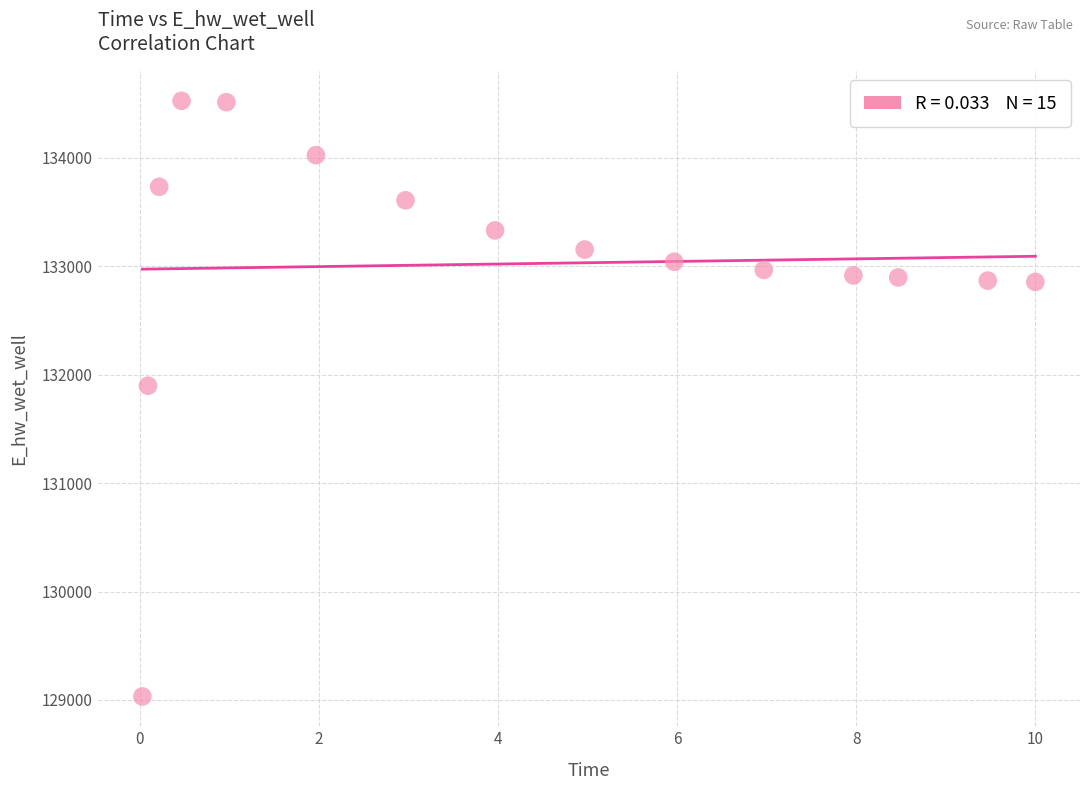

What is the range of X values (max minus min)?

10.0